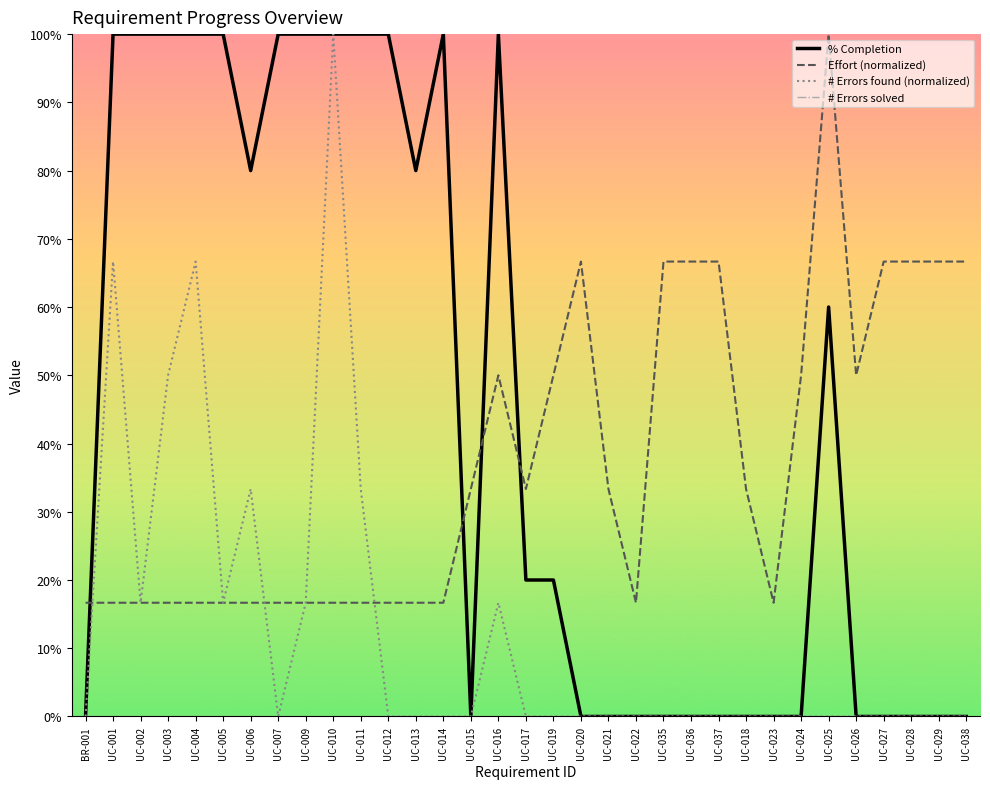

At which label is Effort (normalized) closest to 0?

BR-001